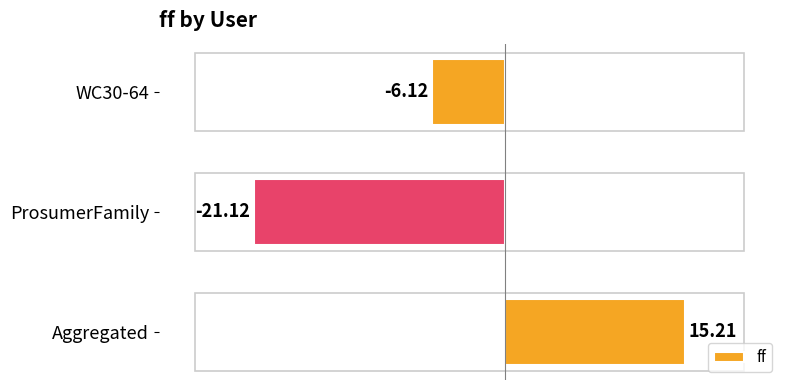

How many negative values are there?

2